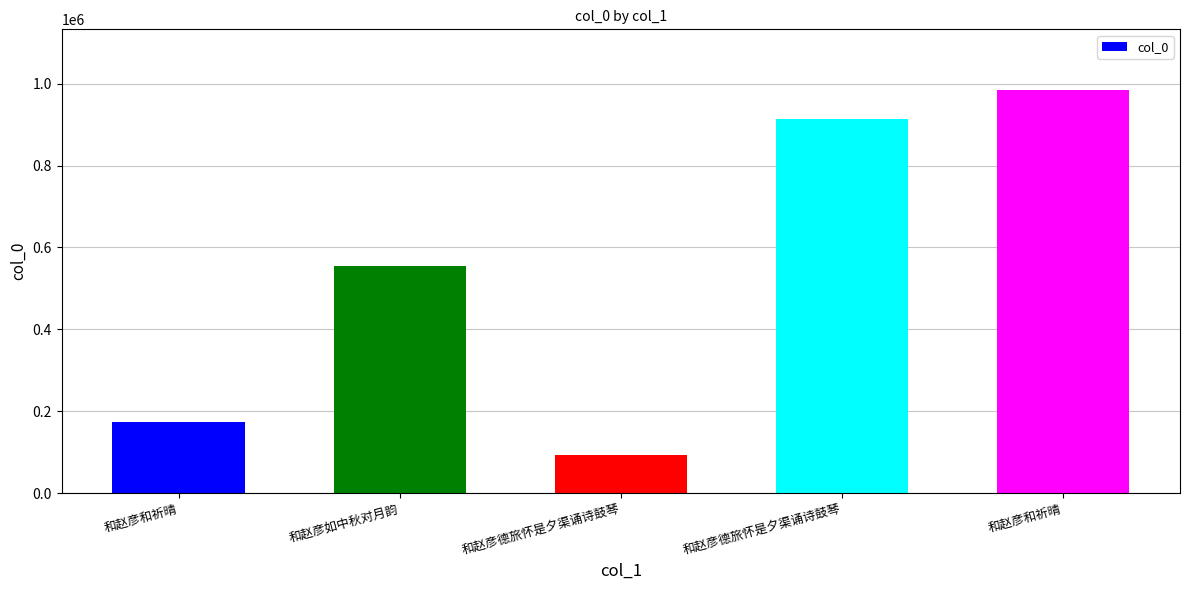

True or false: the data shows 313205 at 和赵彦德旅怀是夕渠诵诗鼓琴.

False